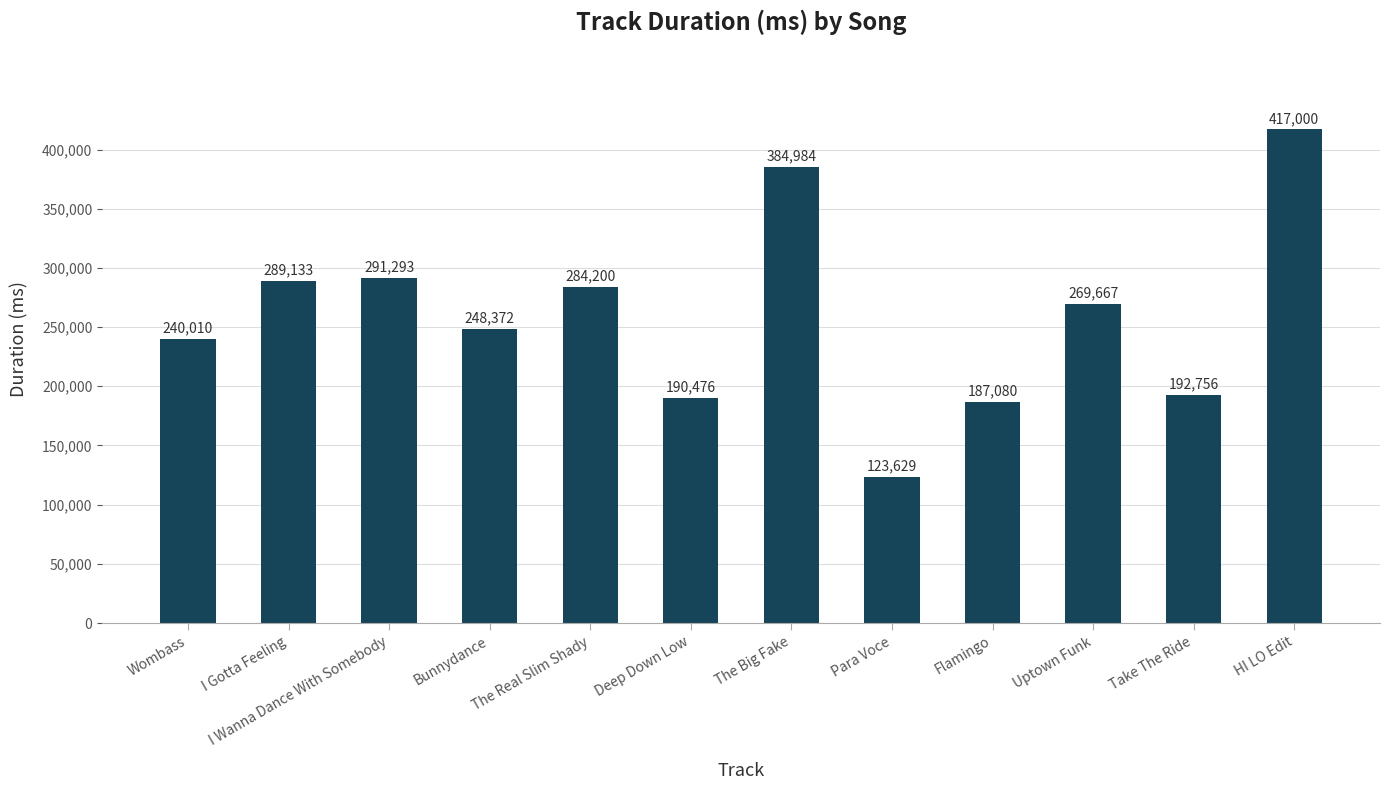

Reading left to right, list all the values displayed in this chart.

240010	289133	291293	248372	284200	190476	384984	123629	187080	269667	192756	417000